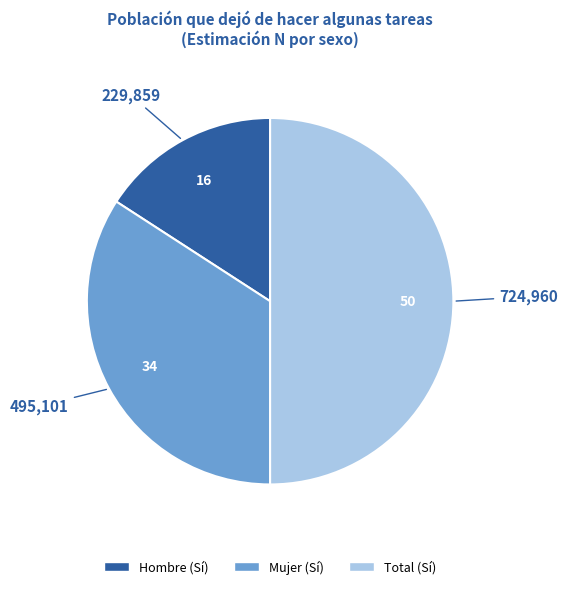

How many slices are in this pie chart?

3